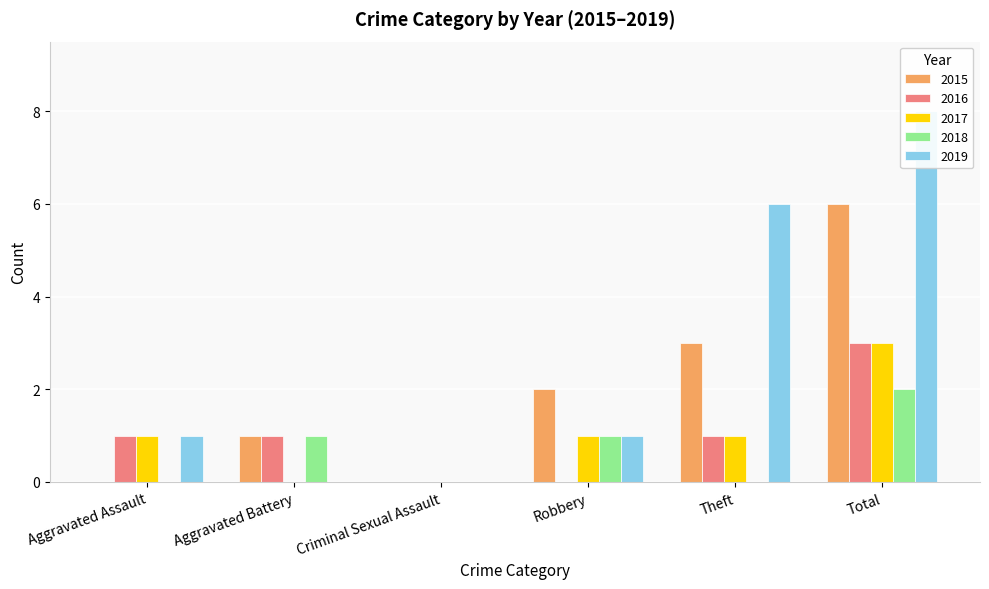

What are all the series names shown in the legend?

2015, 2016, 2017, 2018, 2019